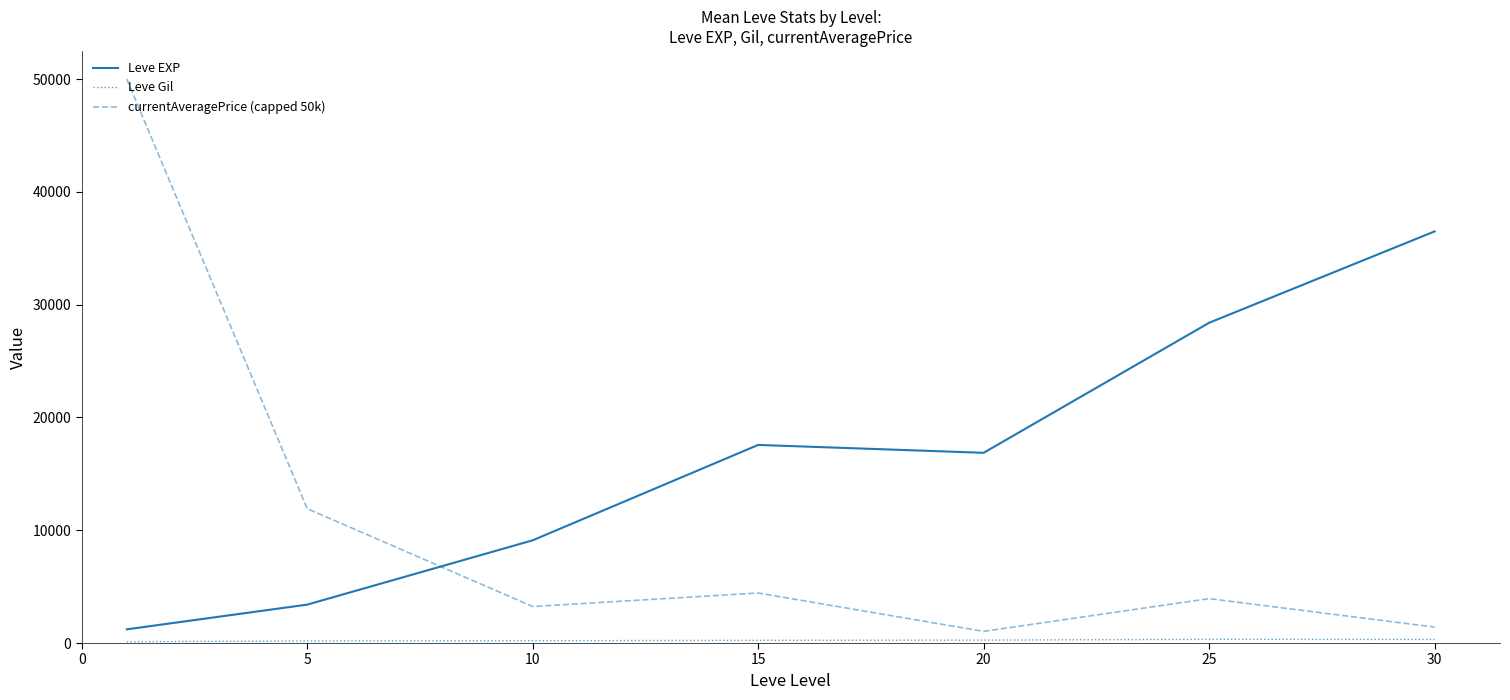

What is the difference between the maximum and minimum values in the Leve EXP series?

35279.2